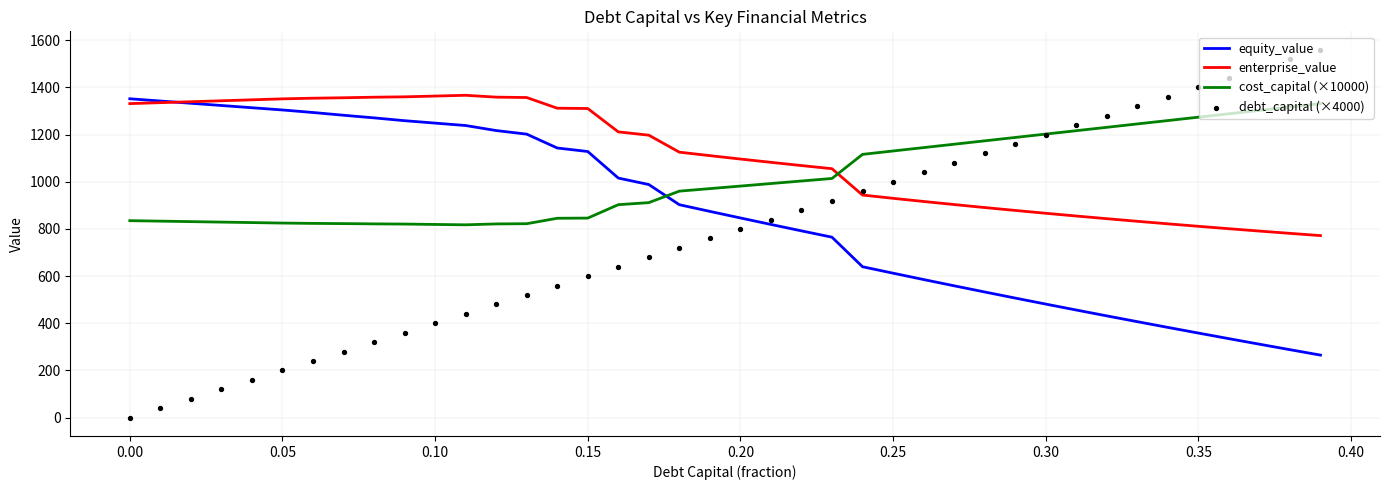

At how many categories does at least one series exceed 961?

40